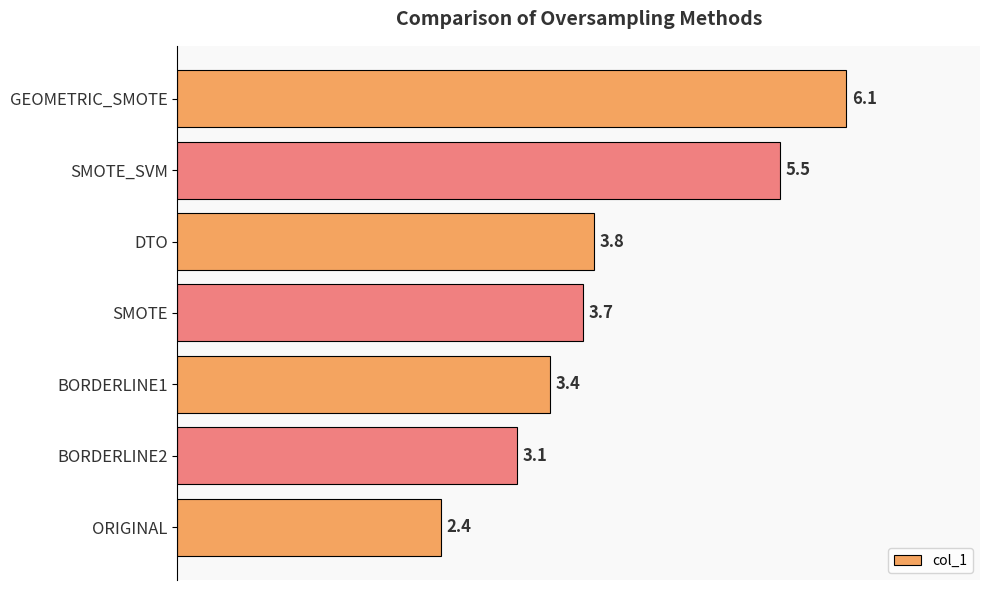

At which label is the value closest to 4?

DTO